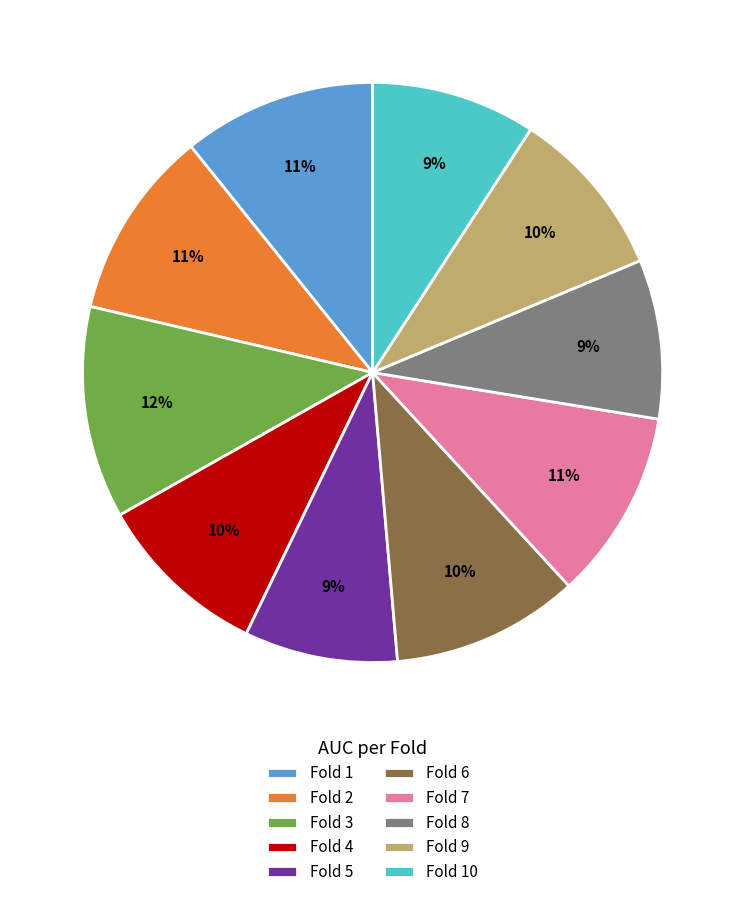

Do Fold 7 and Fold 4 together represent more than half of the pie?

No